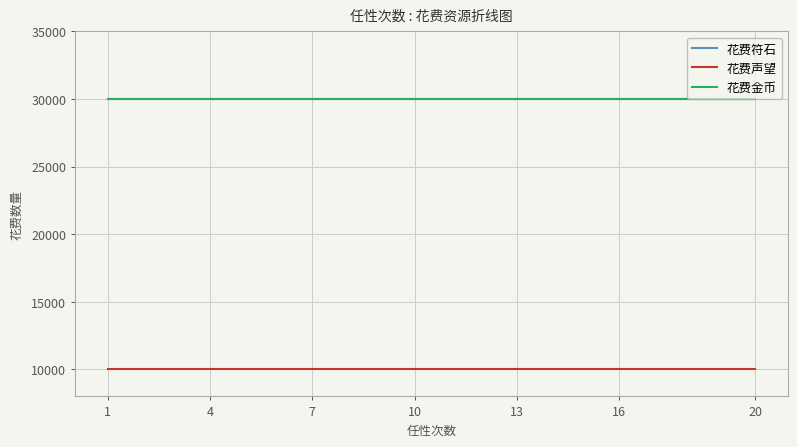

Does the chart display data point markers on the line(s)?

No